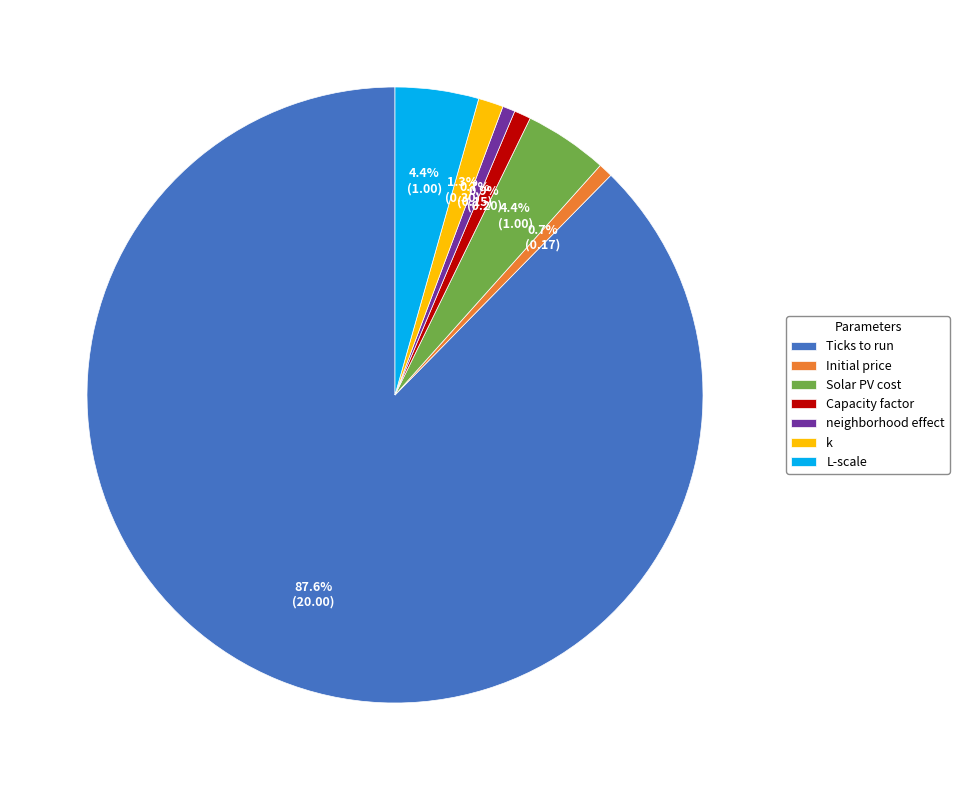

Does Ticks to run represent more than half of the total?

Yes